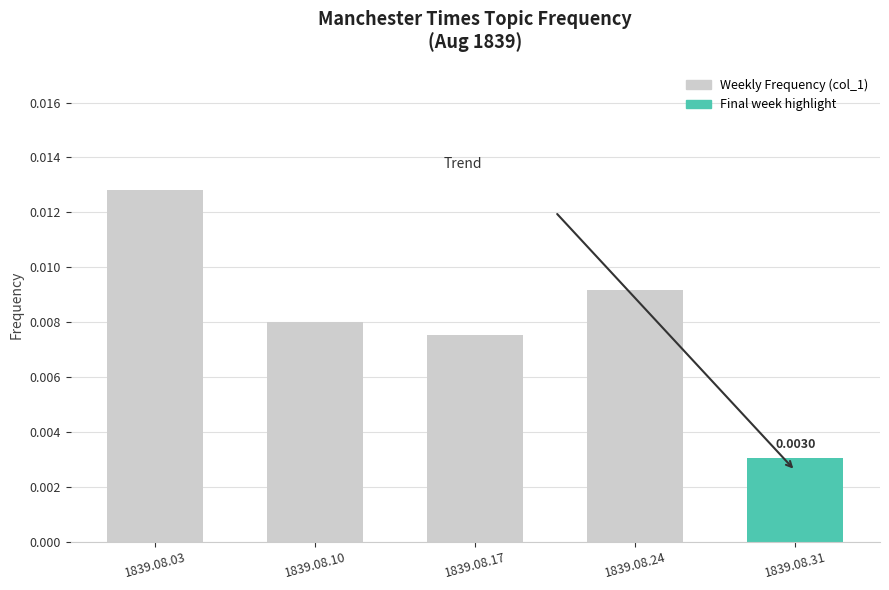

Rank the categories by value from lowest to highest.

1839.08.31, 1839.08.17, 1839.08.10, 1839.08.24, 1839.08.03